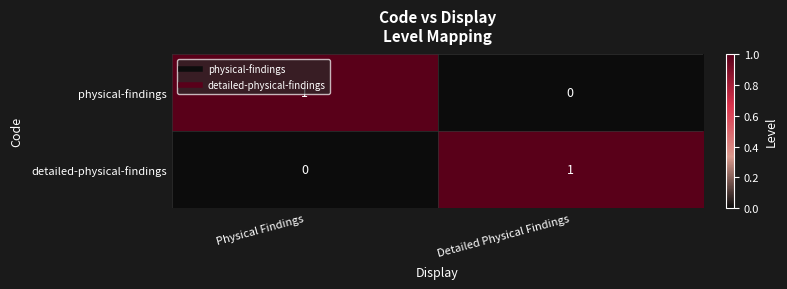

Rank the categories by physical-findings value from highest to lowest.

Physical Findings, Detailed Physical Findings